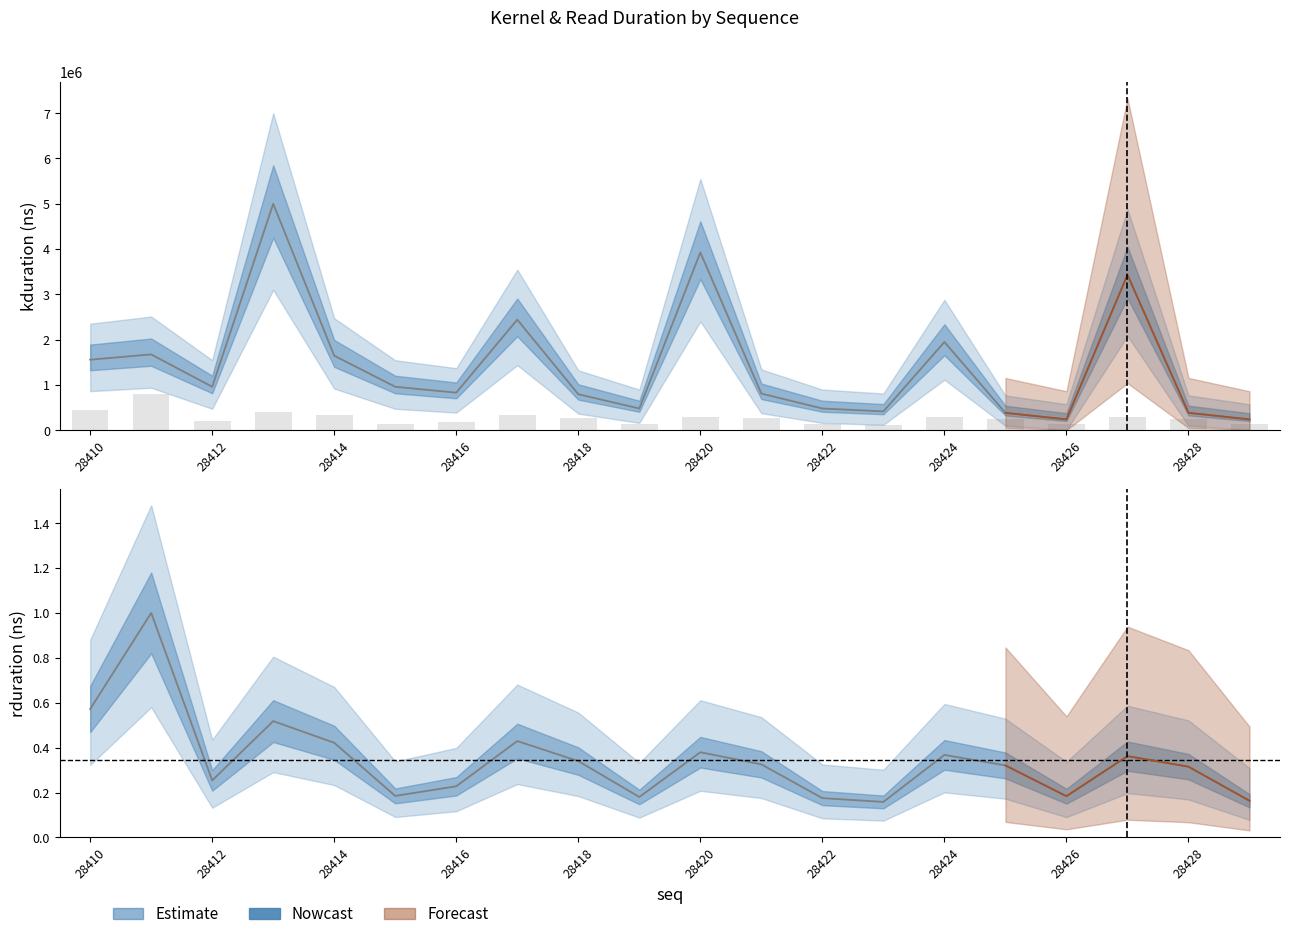

Is the value of kduration at 28412 greater than the value of rduration at 28425?

Yes